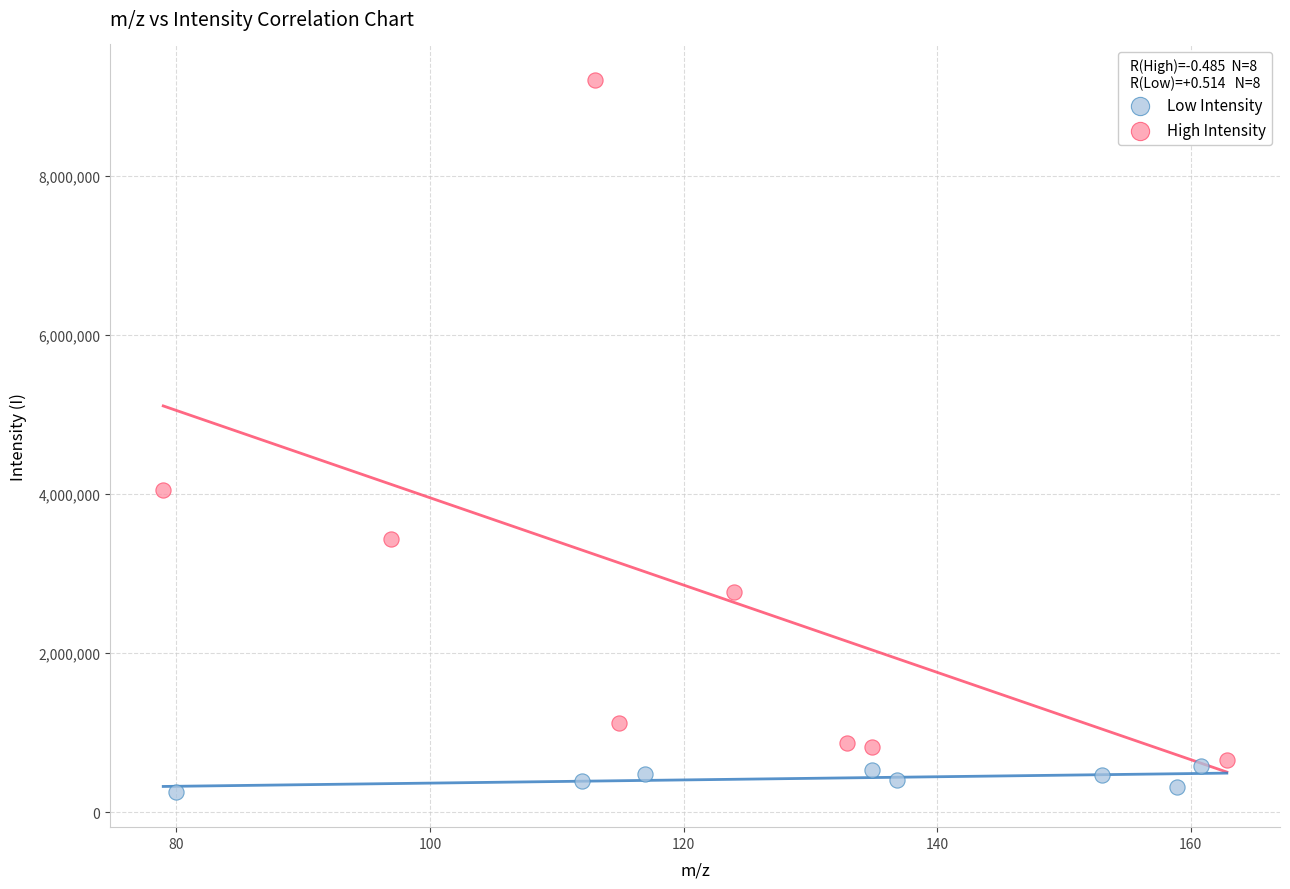

Which series reaches the maximum Y coordinate?

High Intensity